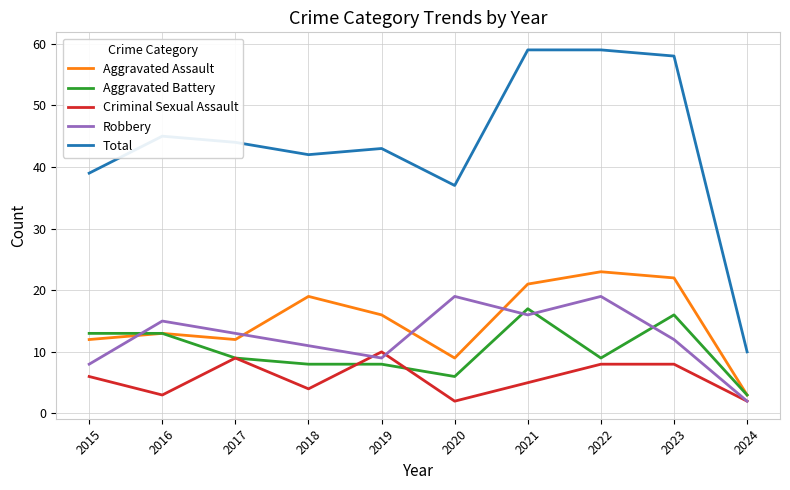

Where is Total nearest to the value 34?

2020